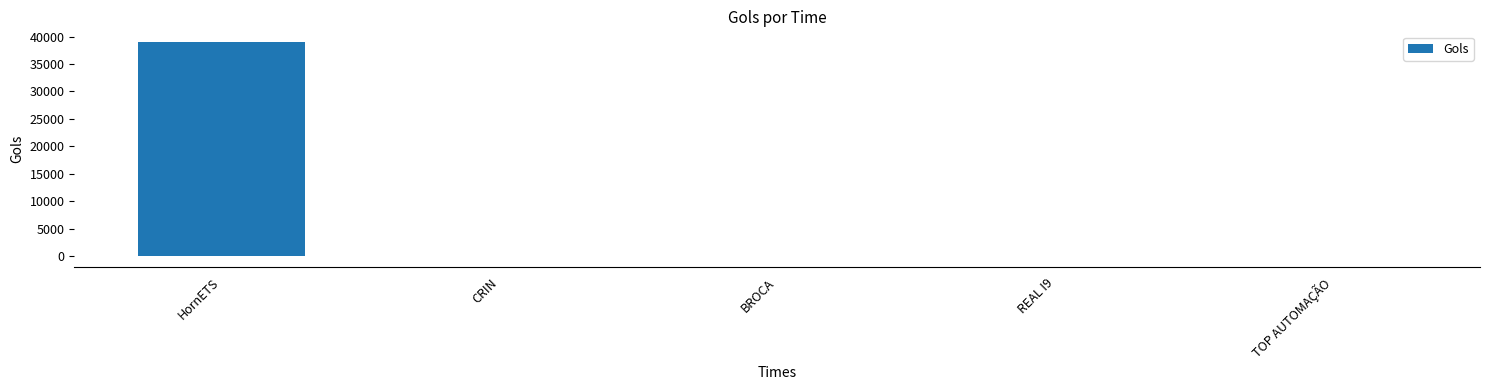

The chart shows a value of 39000 at HornETS. True or false?

True